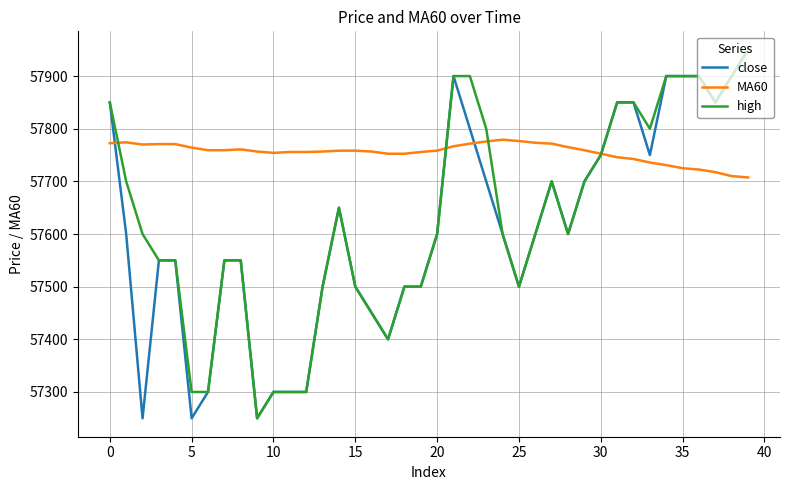

What is the maximum value shown in the chart?

57950.0